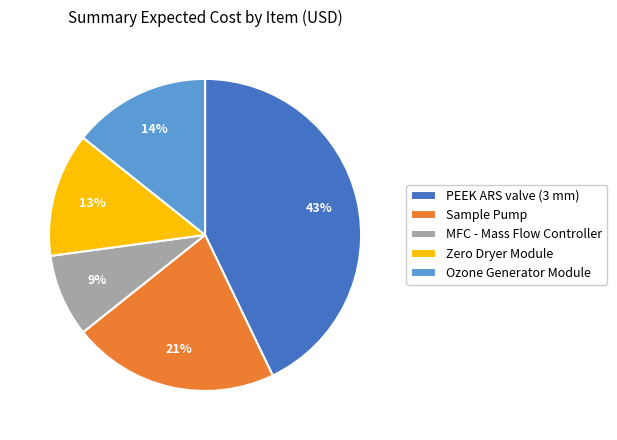

Does any single category account for the majority?

No